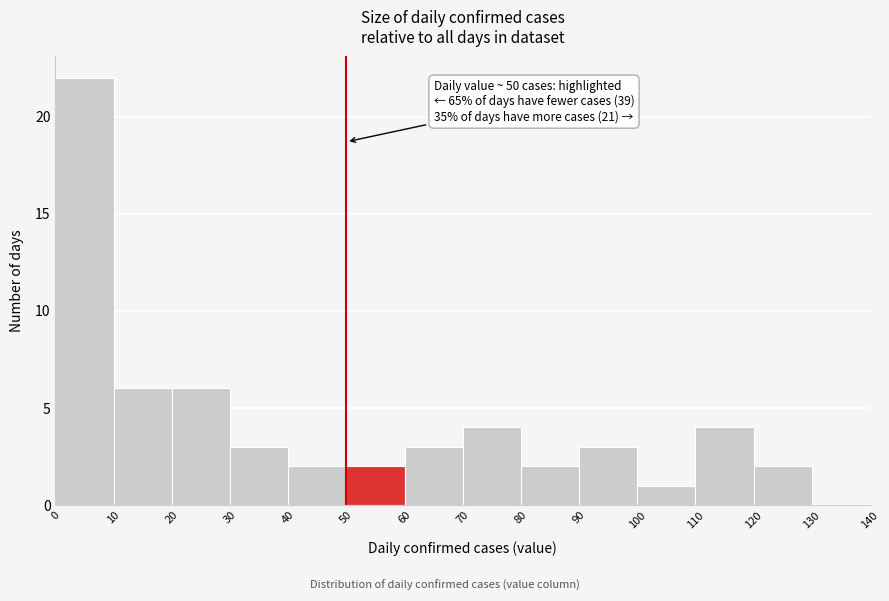

Over which range of the x-axis is the bar tallest?

0 to 10